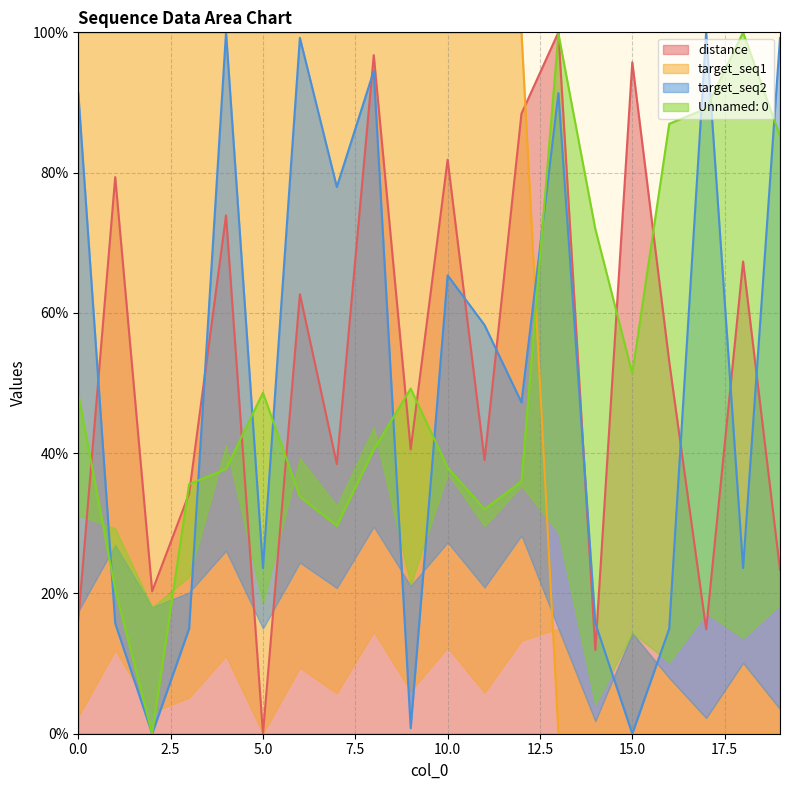

Is the value of target_seq1 at 11 greater than the value of Unnamed: 0 at 5?

Yes